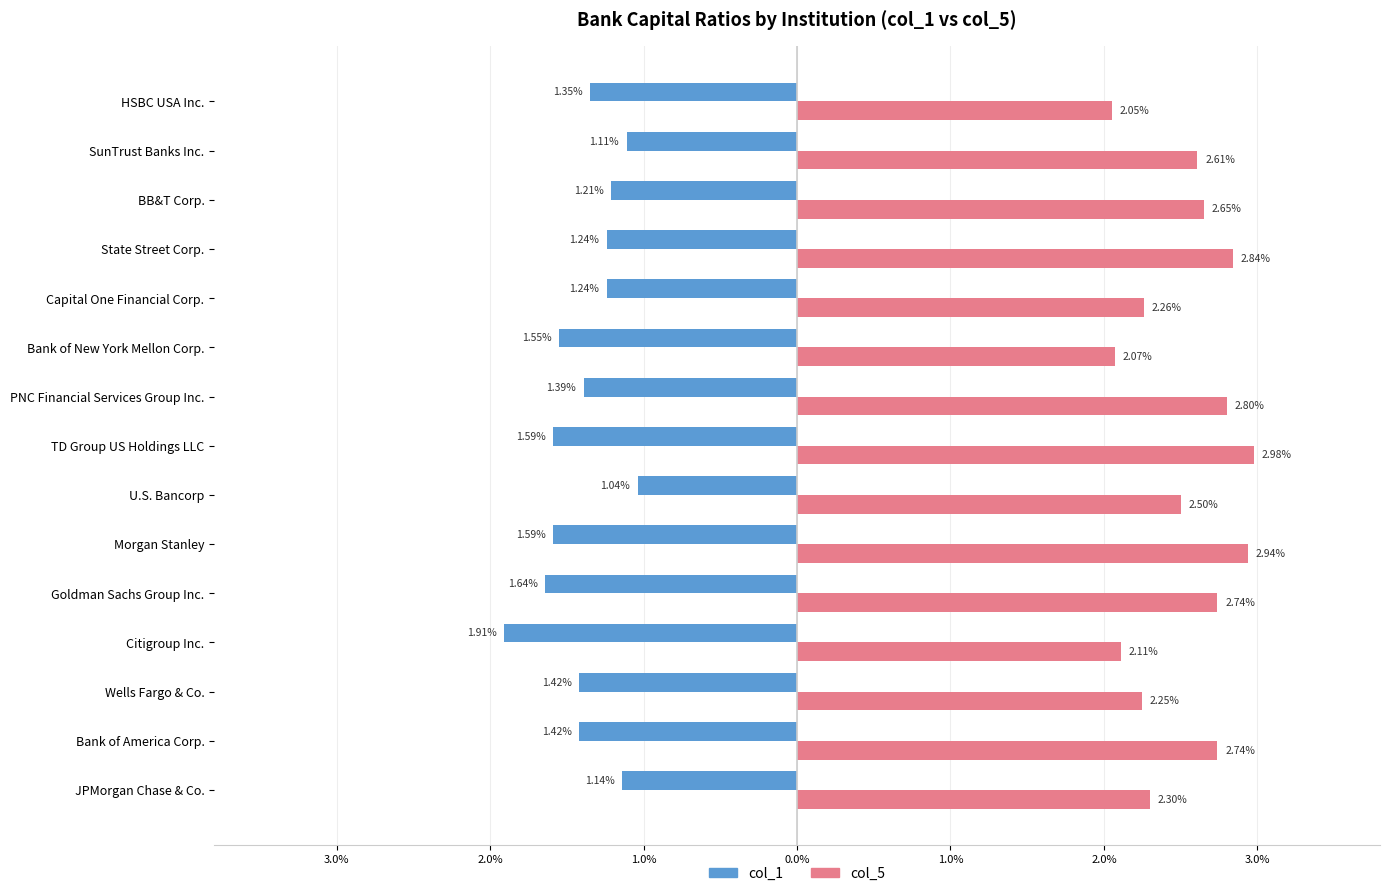

What are all the series names shown in the legend?

col_1, col_5